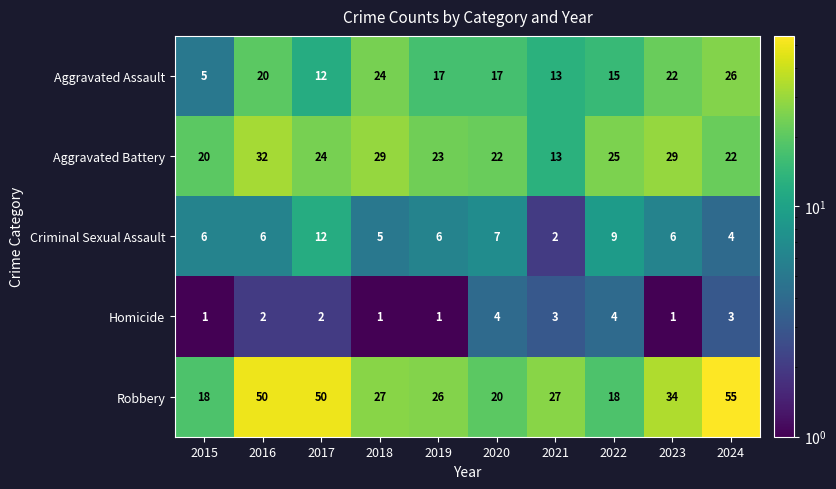

What is the sum of the Aggravated Assault values at 2016 and 2024?

46